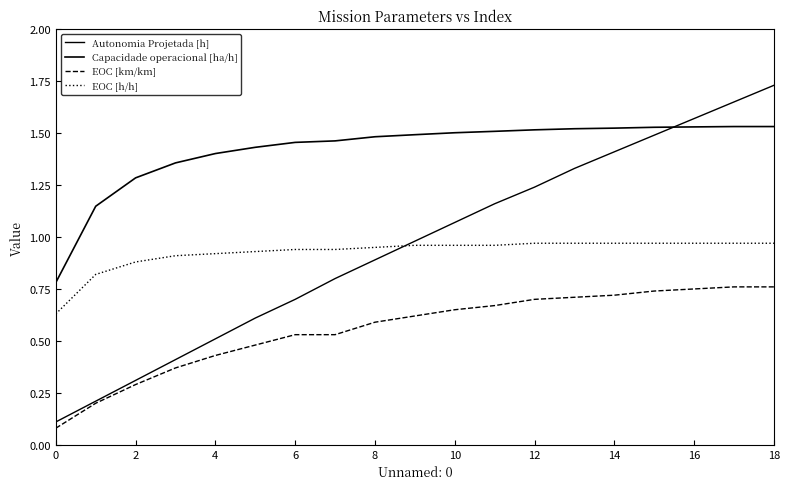

Which series has the widest spread of values?

Autonomia Projetada [h]